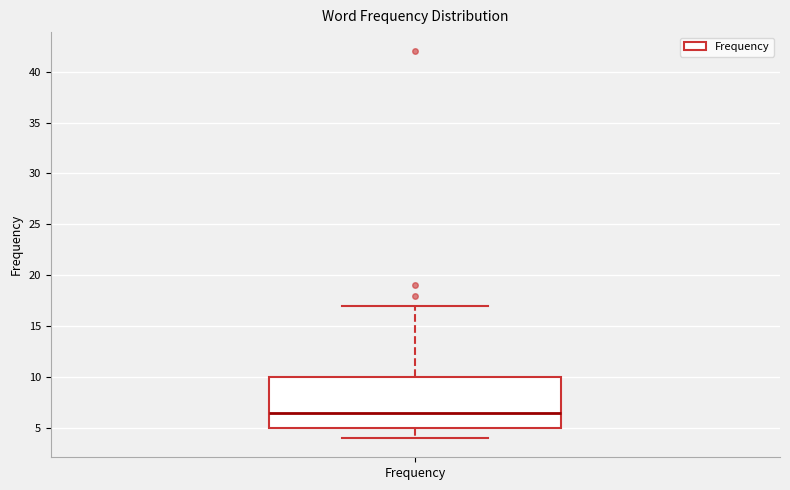

Read this box plot against the y-axis: the position of the median line, the range covered by the box, and the ends of both whiskers. The values are not printed on the chart, so give them approximately, as read against the axis.

median 6.5, box 5.0 to 10.0, whiskers 4.0 to 17.0